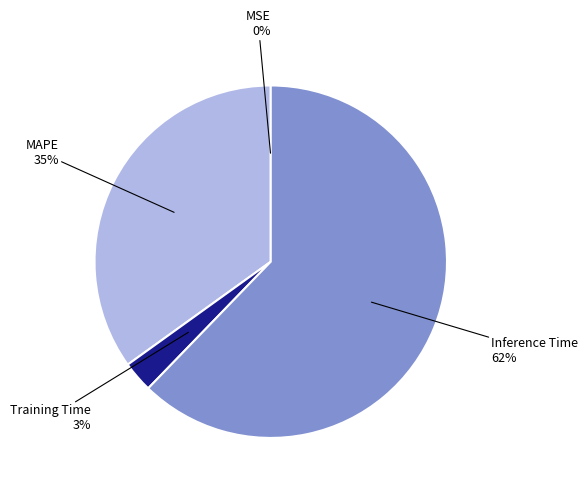

To the nearest percent, what is the combined percentage of Training Time and Inference Time?

65%